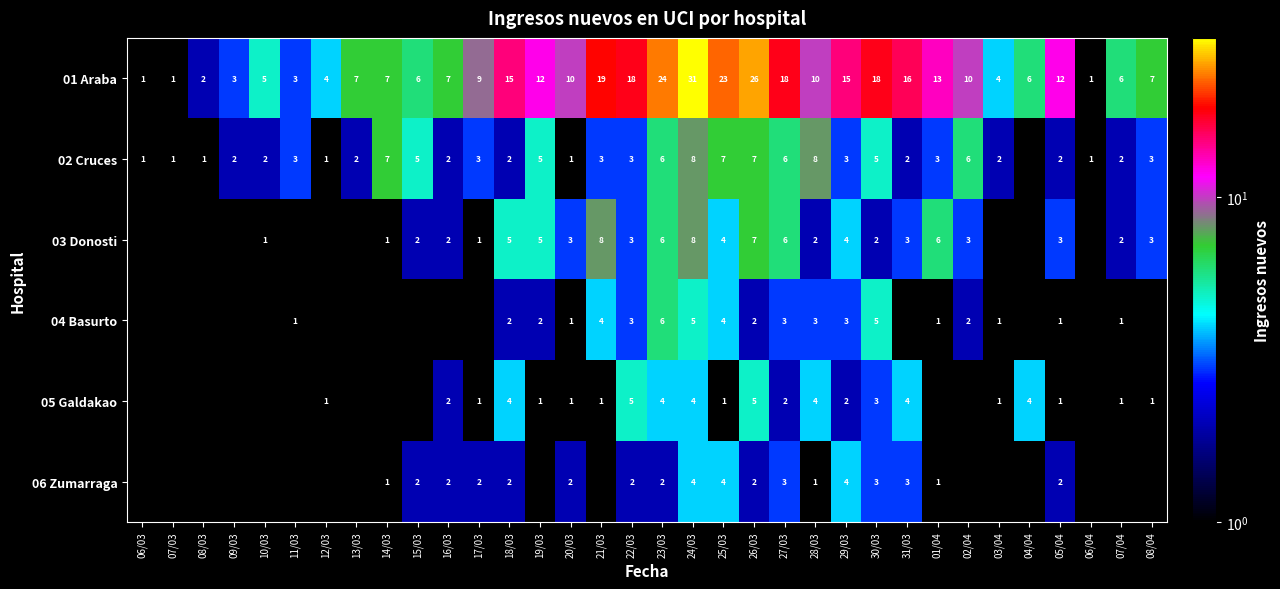

What is the sum of the 05 Galdakao values at 29/03 and 03/04?

3